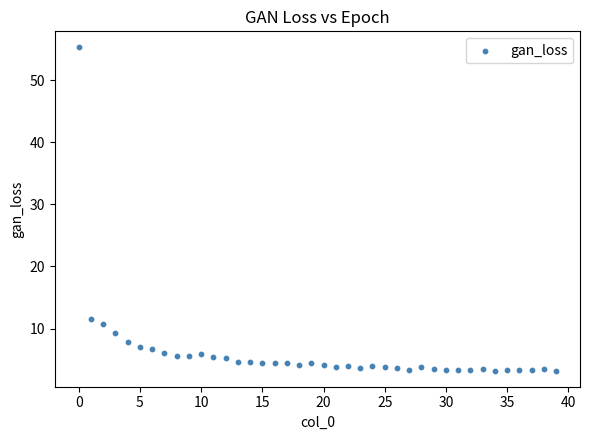

What Y value in the scatter plot is closest to 29?

11.5